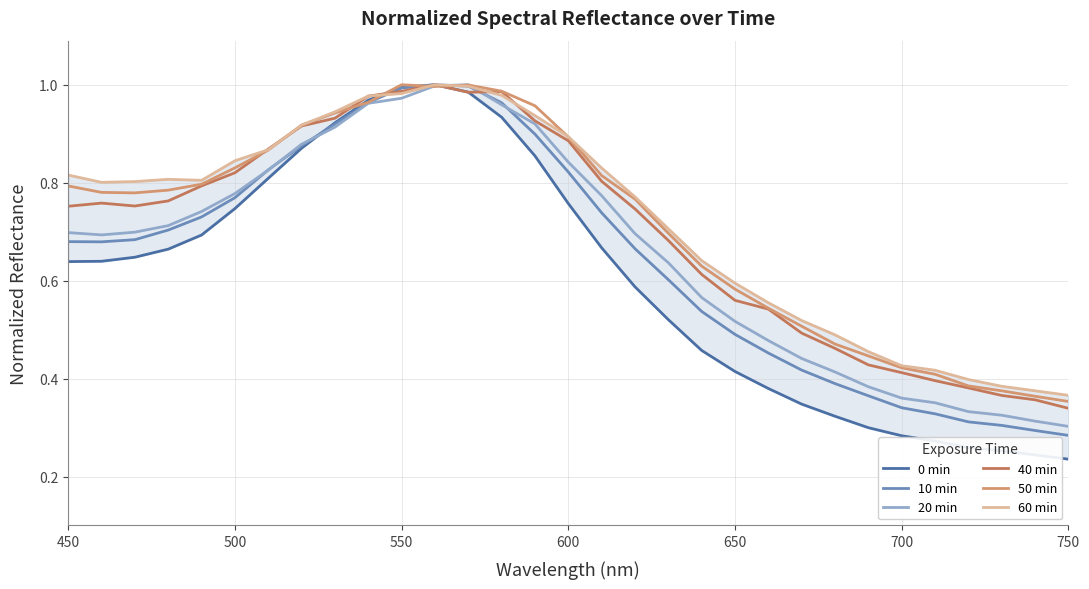

What position from the right is 450?

30